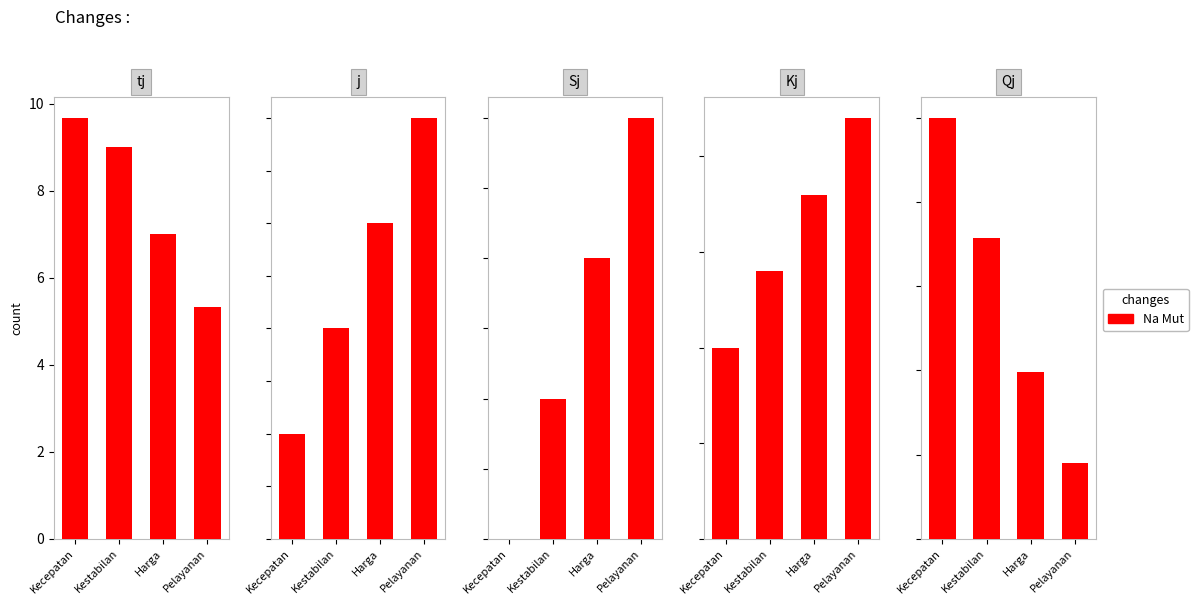

How many groups of bars are there?

4